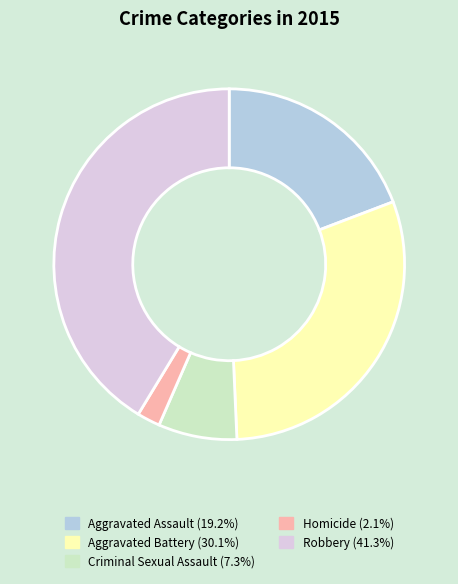

Is Aggravated Battery the majority of the pie?

No